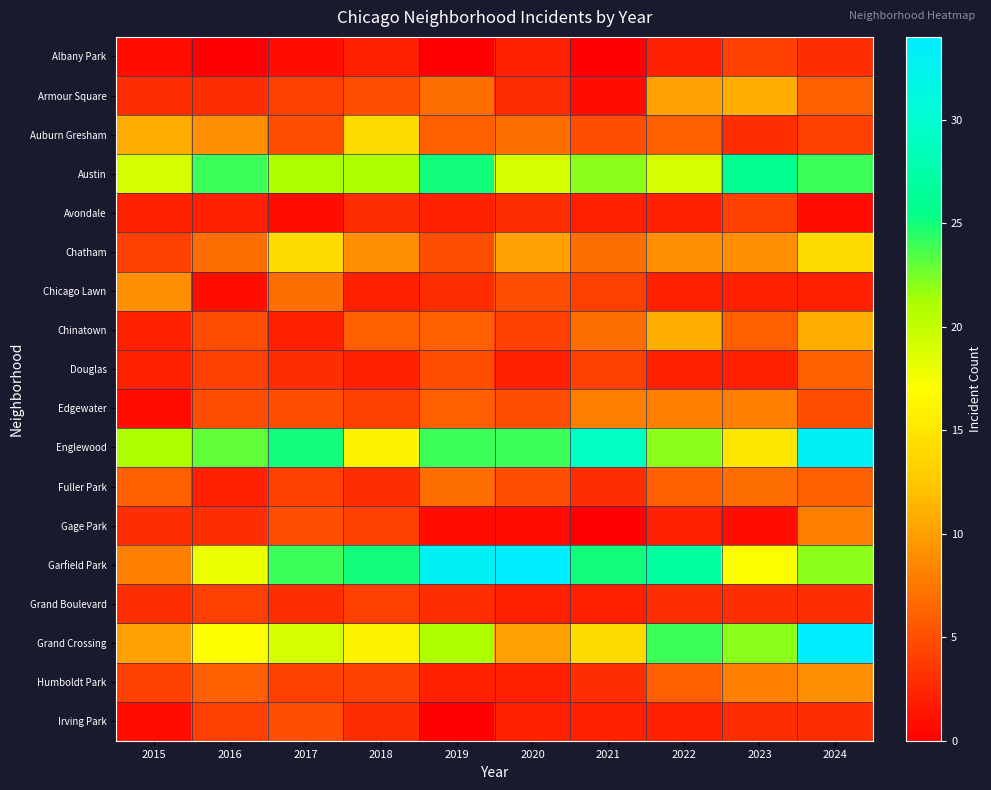

Reading left to right, list all the values displayed in this chart.

Albany Park: 2015=1	2016=0	2017=1	2018=2	2019=0	2020=2	2021=0	2022=2	2023=4	2024=3
Armour Square: 2015=3	2016=3	2017=4	2018=5	2019=7	2020=3	2021=1	2022=10	2023=11	2024=6
Auburn Gresham: 2015=11	2016=9	2017=5	2018=14	2019=6	2020=7	2021=5	2022=6	2023=3	2024=4
Austin: 2015=19	2016=24	2017=21	2018=21	2019=25	2020=19	2021=22	2022=19	2023=26	2024=24
Avondale: 2015=2	2016=2	2017=1	2018=3	2019=2	2020=3	2021=2	2022=2	2023=4	2024=1
Chatham: 2015=4	2016=7	2017=14	2018=9	2019=5	2020=10	2021=7	2022=9	2023=9	2024=14
Chicago Lawn: 2015=9	2016=1	2017=7	2018=2	2019=3	2020=5	2021=4	2022=2	2023=2	2024=2
Chinatown: 2015=2	2016=5	2017=2	2018=6	2019=6	2020=4	2021=7	2022=11	2023=6	2024=11
Douglas: 2015=2	2016=4	2017=3	2018=2	2019=5	2020=2	2021=4	2022=2	2023=2	2024=6
Edgewater: 2015=1	2016=5	2017=5	2018=4	2019=6	2020=5	2021=8	2022=8	2023=8	2024=5
Englewood: 2015=21	2016=23	2017=25	2018=16	2019=24	2020=24	2021=29	2022=22	2023=15	2024=33
Fuller Park: 2015=6	2016=2	2017=4	2018=3	2019=7	2020=5	2021=3	2022=6	2023=7	2024=6
Gage Park: 2015=3	2016=3	2017=5	2018=4	2019=1	2020=1	2021=0	2022=2	2023=1	2024=8
Garfield Park: 2015=8	2016=18	2017=24	2018=25	2019=33	2020=34	2021=25	2022=27	2023=17	2024=22
Grand Boulevard: 2015=3	2016=4	2017=3	2018=4	2019=3	2020=2	2021=2	2022=3	2023=3	2024=3
Grand Crossing: 2015=10	2016=17	2017=19	2018=16	2019=21	2020=10	2021=14	2022=24	2023=22	2024=34
Humboldt Park: 2015=4	2016=6	2017=4	2018=4	2019=2	2020=2	2021=3	2022=6	2023=8	2024=9
Irving Park: 2015=1	2016=4	2017=5	2018=3	2019=0	2020=2	2021=2	2022=2	2023=3	2024=3